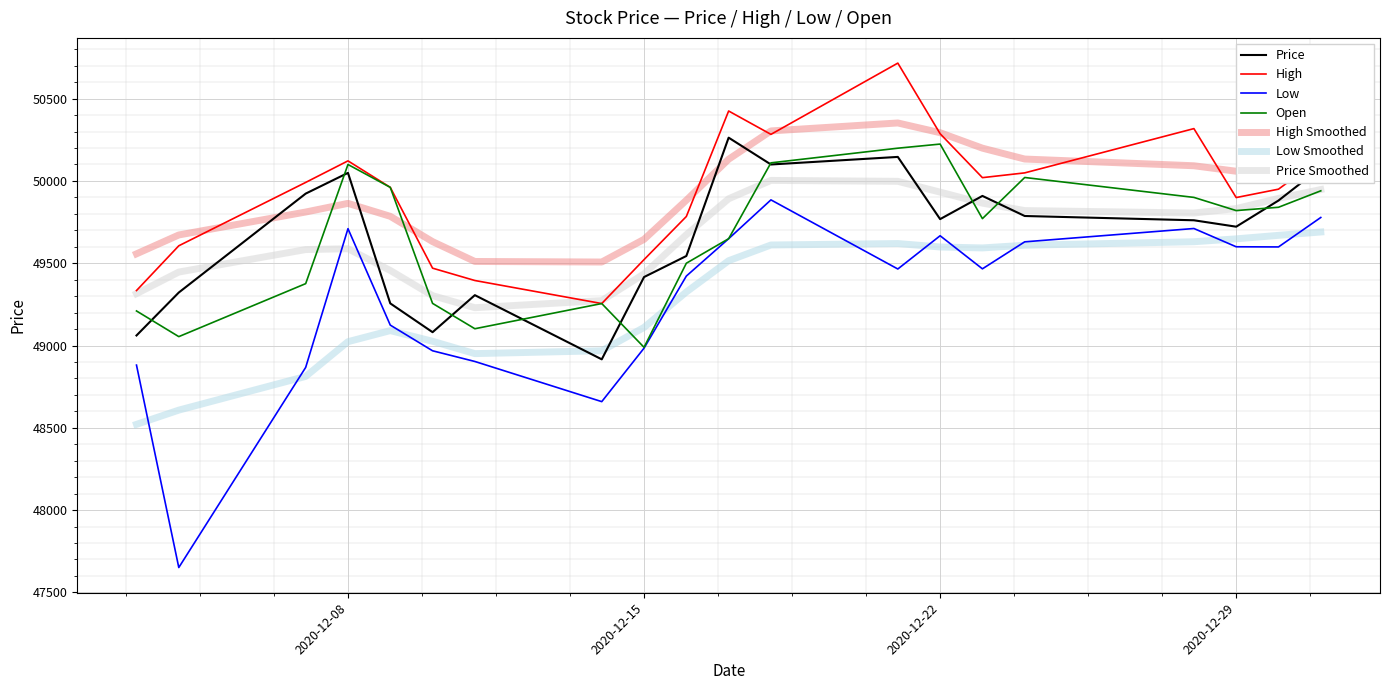

How many categories are shown in the chart?

20